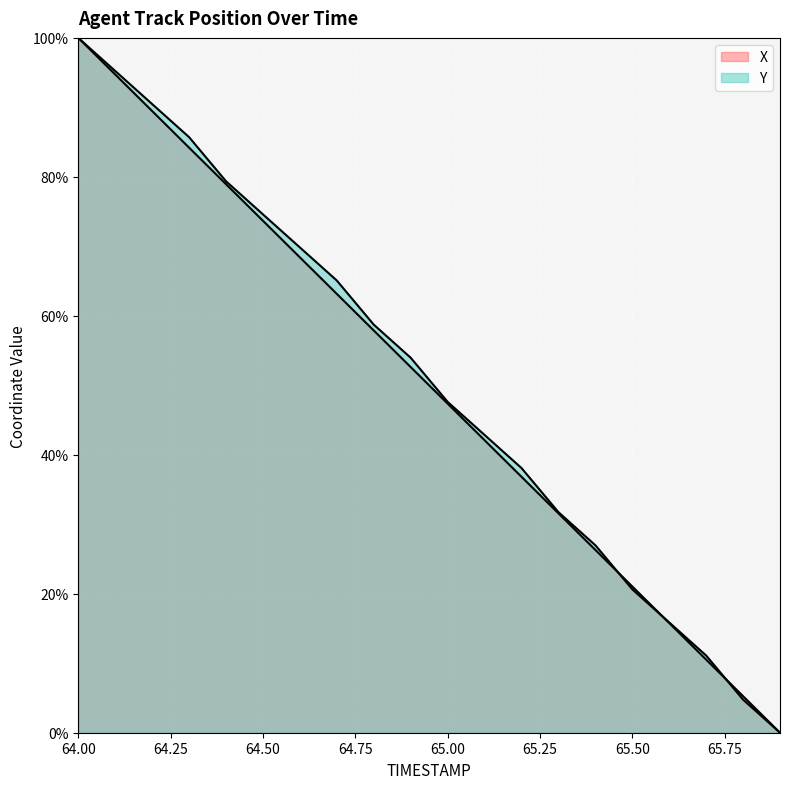

How many distinct data groups are displayed?

2